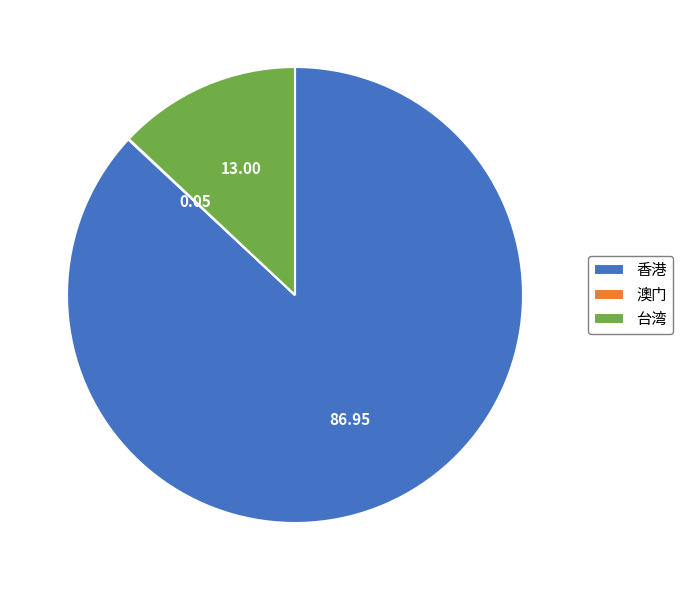

Is there any slice that represents more than half of the pie?

Yes